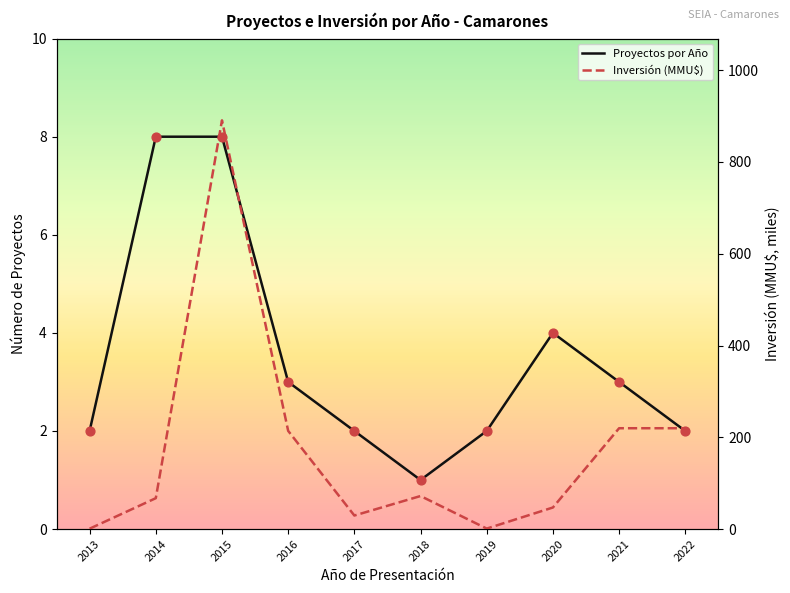

Which series has the largest Y range (max minus min)?

Inversión (MMU$)